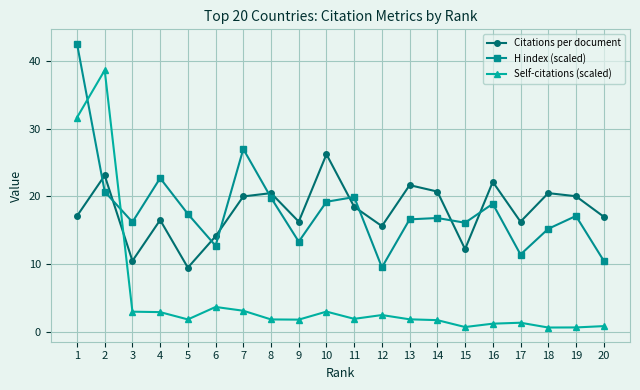

What is the maximum value shown in the chart?

42.6